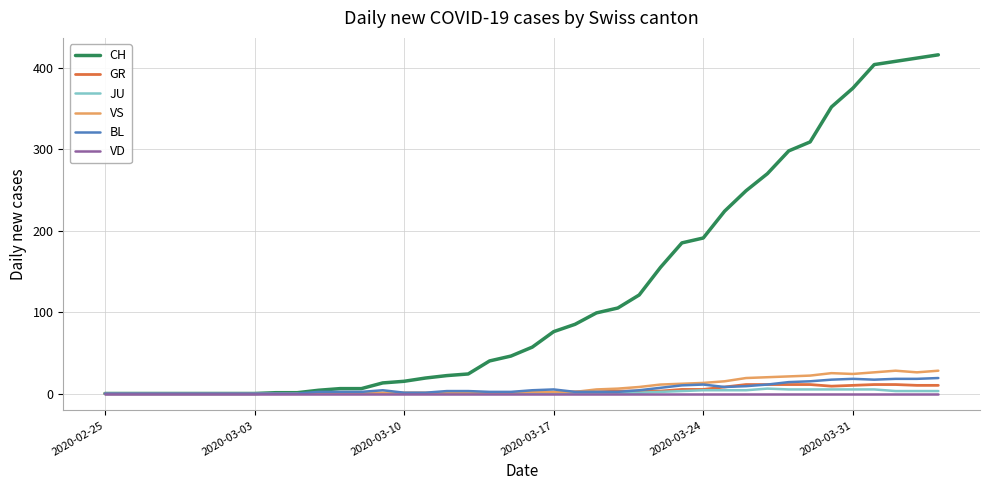

Which series has the largest range (max minus min)?

CH